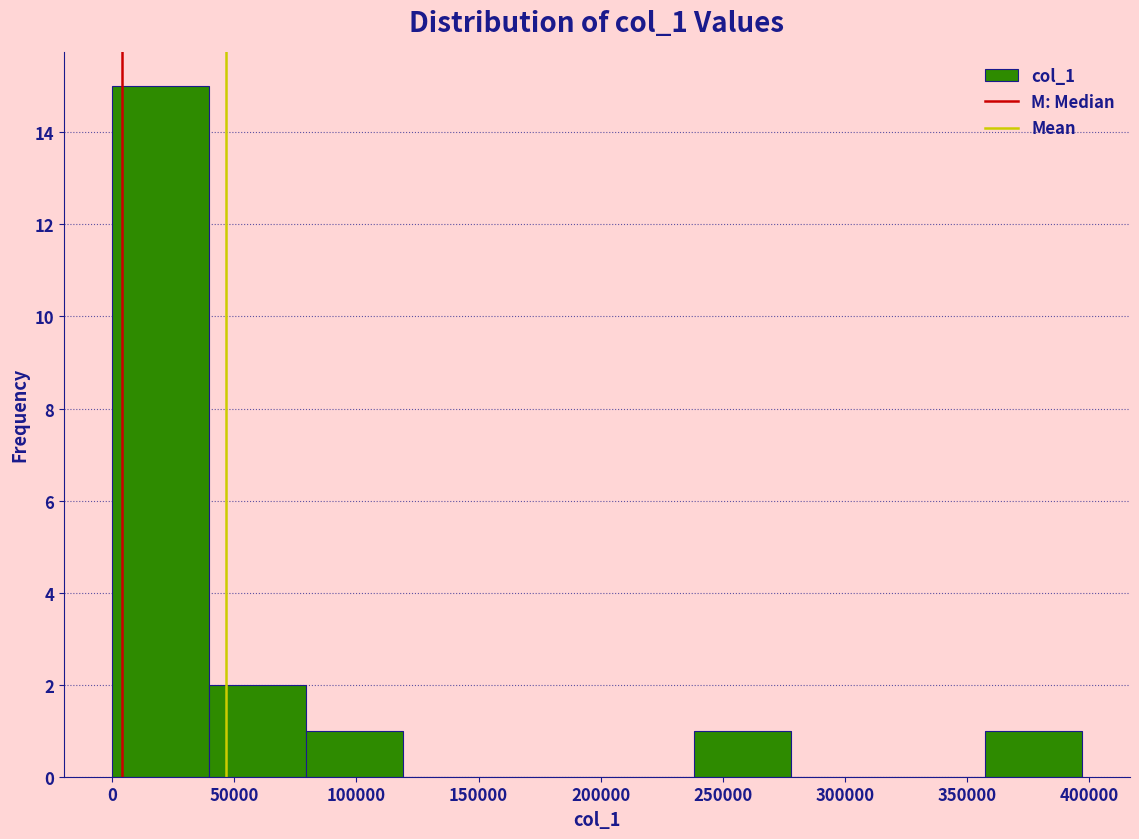

Reading left to right, list every bar in this chart as the range it spans on the x-axis followed by its height. Neither the bar edges nor the heights are printed on the chart, so give them approximately, as read against the axes.

0 to 40000: 15
40000 to 80000: 2
80000 to 120000: 1
120000 to 160000: 0
160000 to 200000: 0
200000 to 240000: 0
240000 to 280000: 1
280000 to 320000: 0
320000 to 355000: 0
355000 to 395000: 1